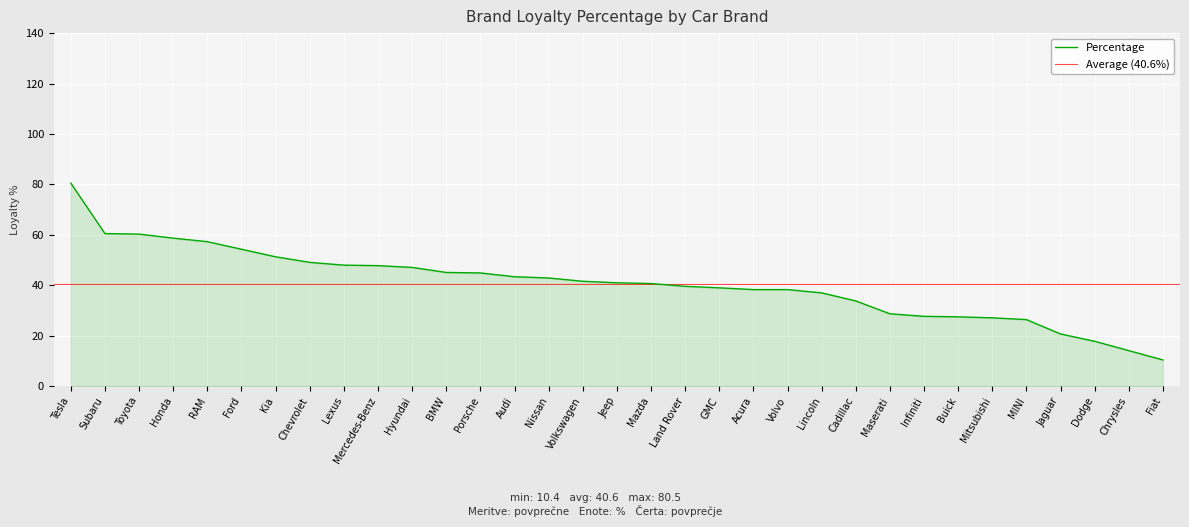

The chart shows a value of 51.3 at Kia. True or false?

True